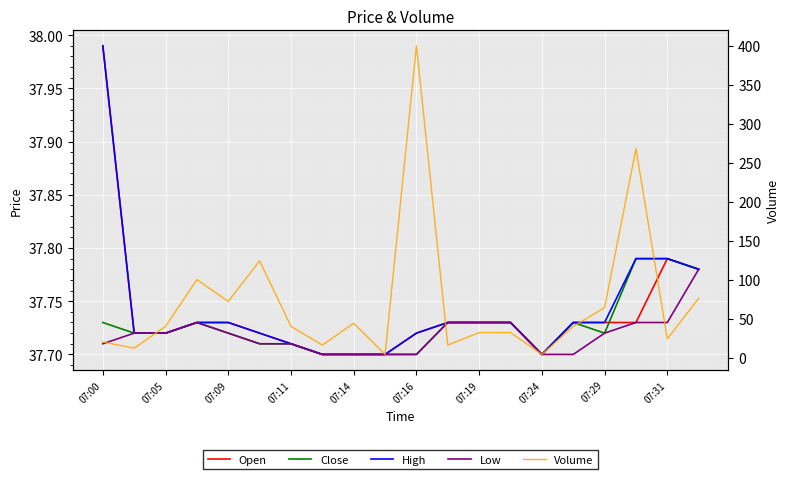

What is the lowest value of the Close series?

37.7